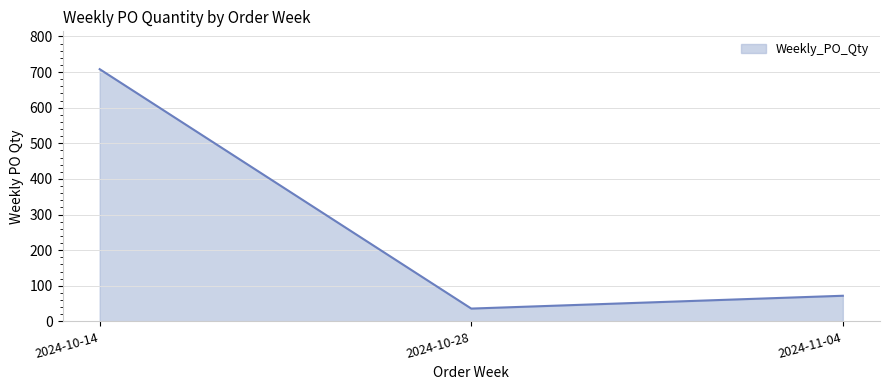

What is the sum of the values at 2024-10-14 and 2024-10-28?

744